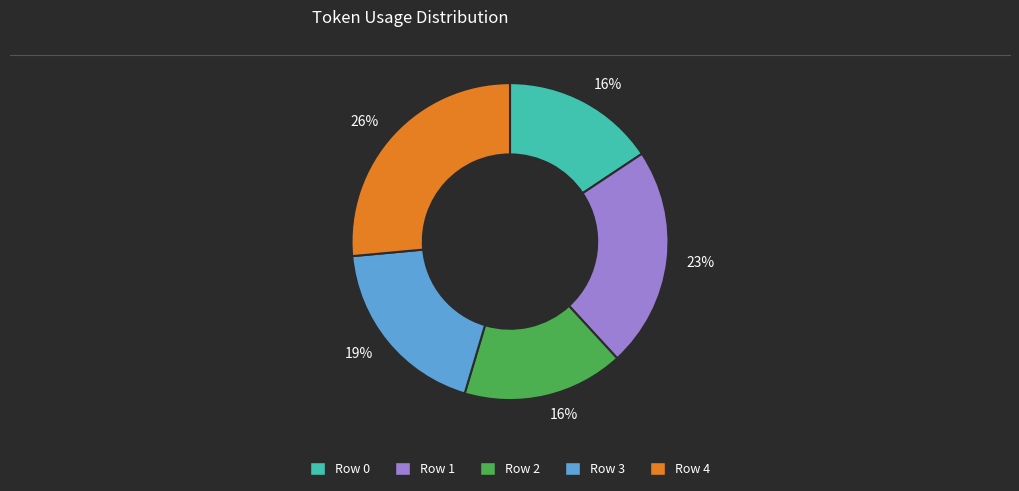

What is the largest slice in the pie chart?

Row 4